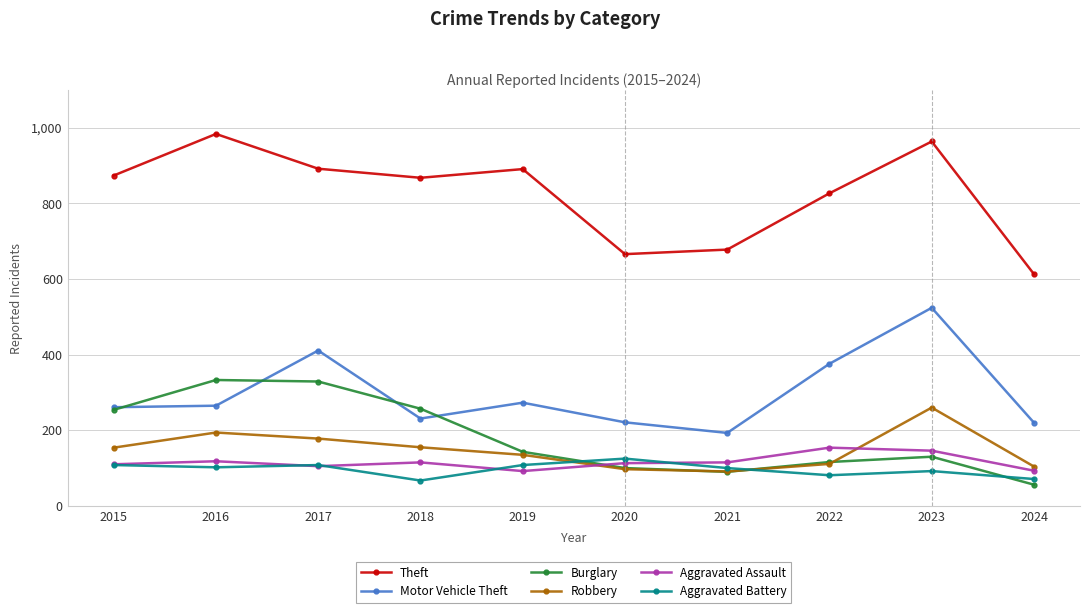

Which category has the highest value in the Motor Vehicle Theft series?

2023